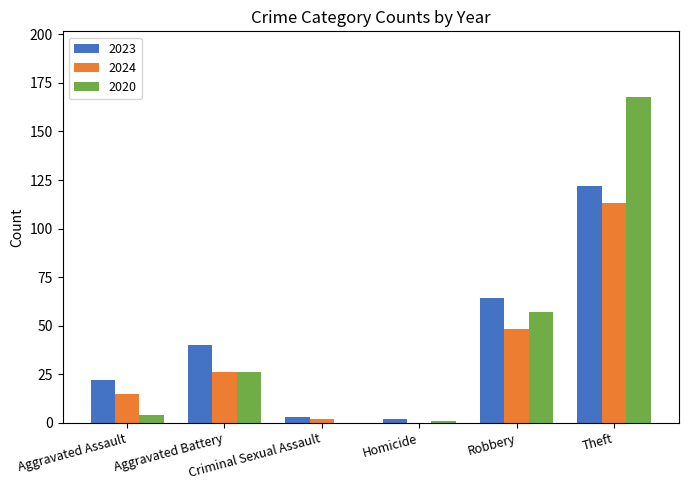

True or false: 2020 has a value of 0 at Criminal Sexual Assault.

True